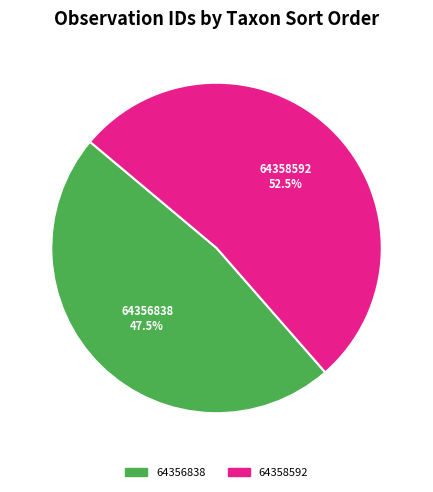

Which slice represents more than half of the pie?

64358592